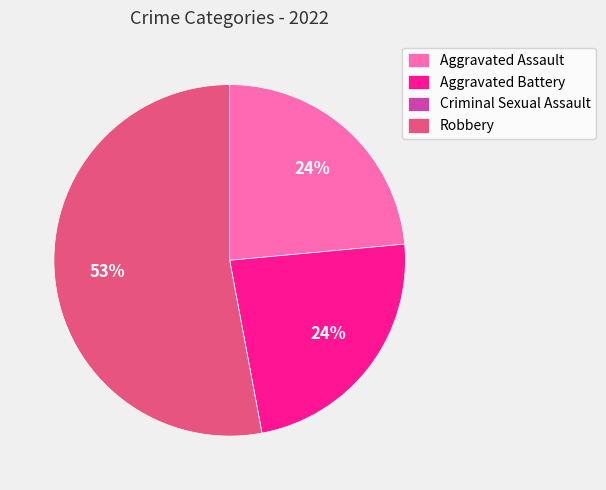

The Robbery slice represents 53% of the pie. True or false?

True